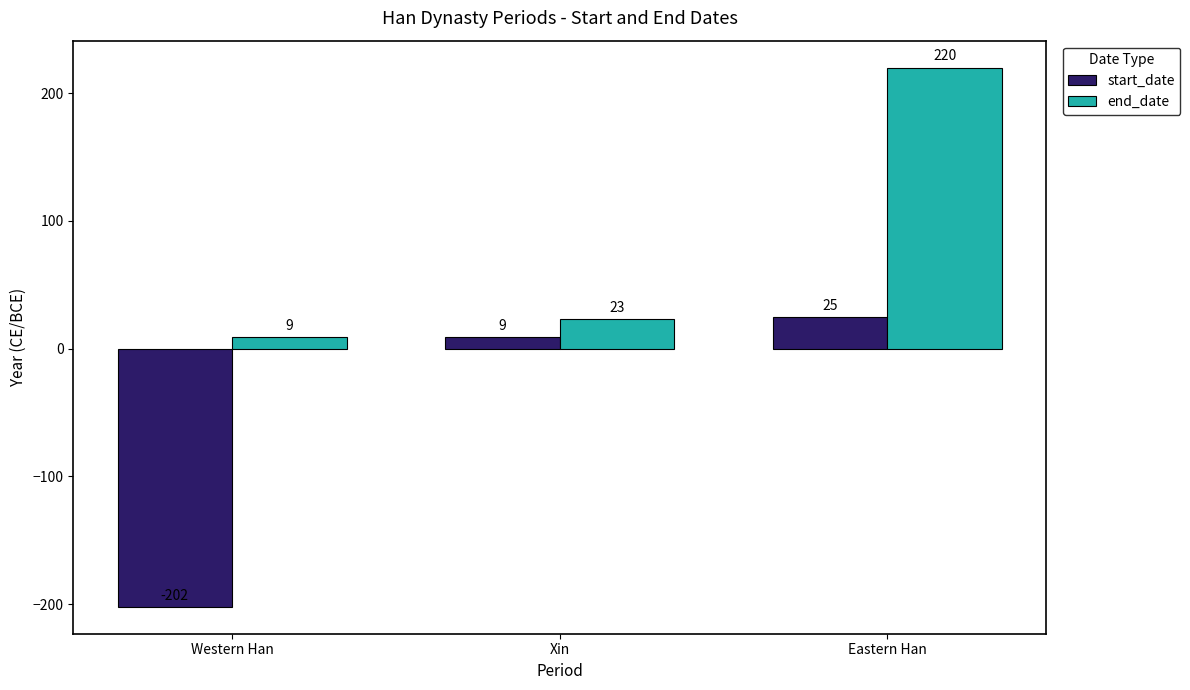

How many data points does each series have?

3